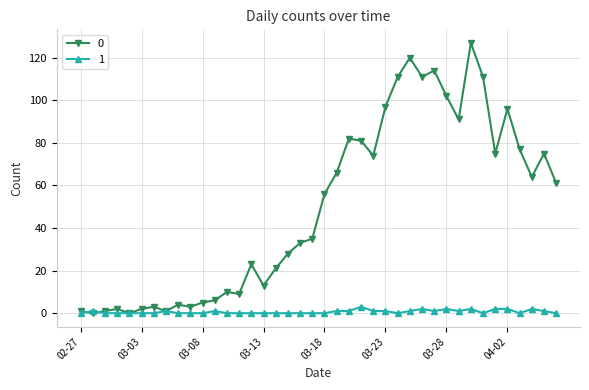

At how many categories does at least one series exceed 45?

20